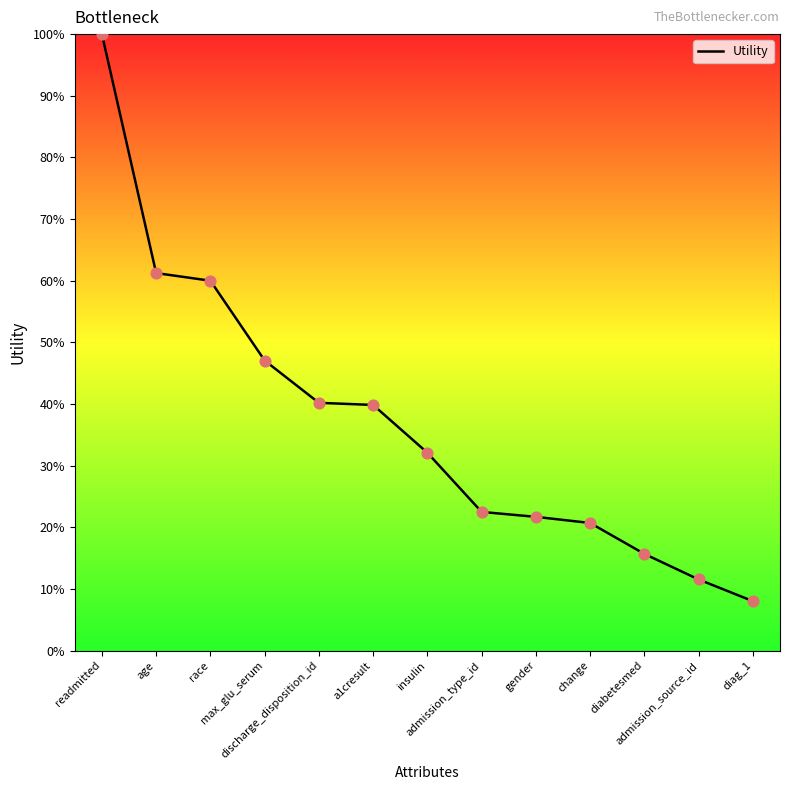

What is the ratio of the value at readmitted to the value at race?

1.7